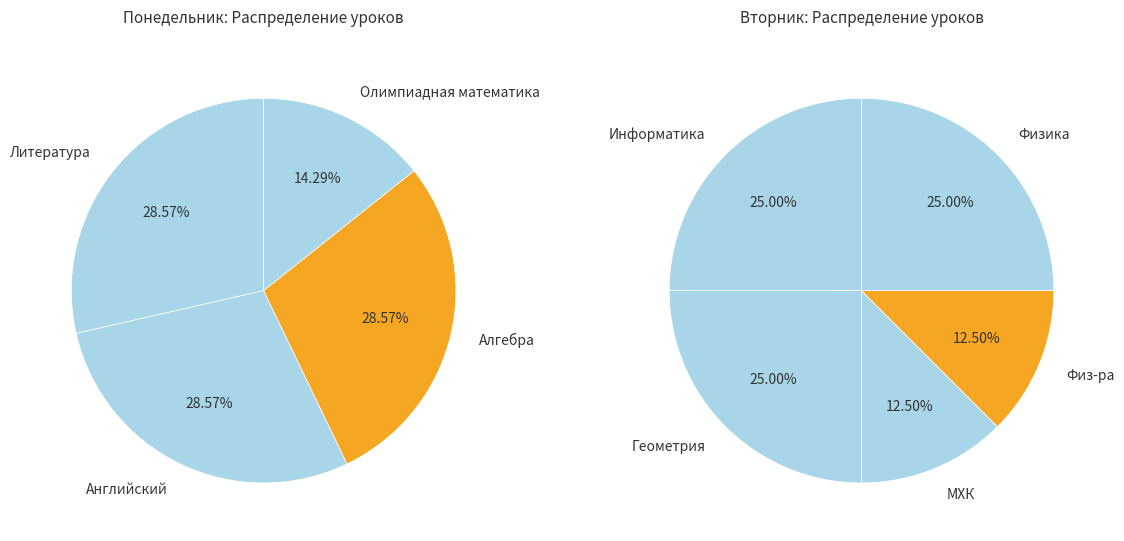

The МХК slice represents 15% of the pie. True or false?

False